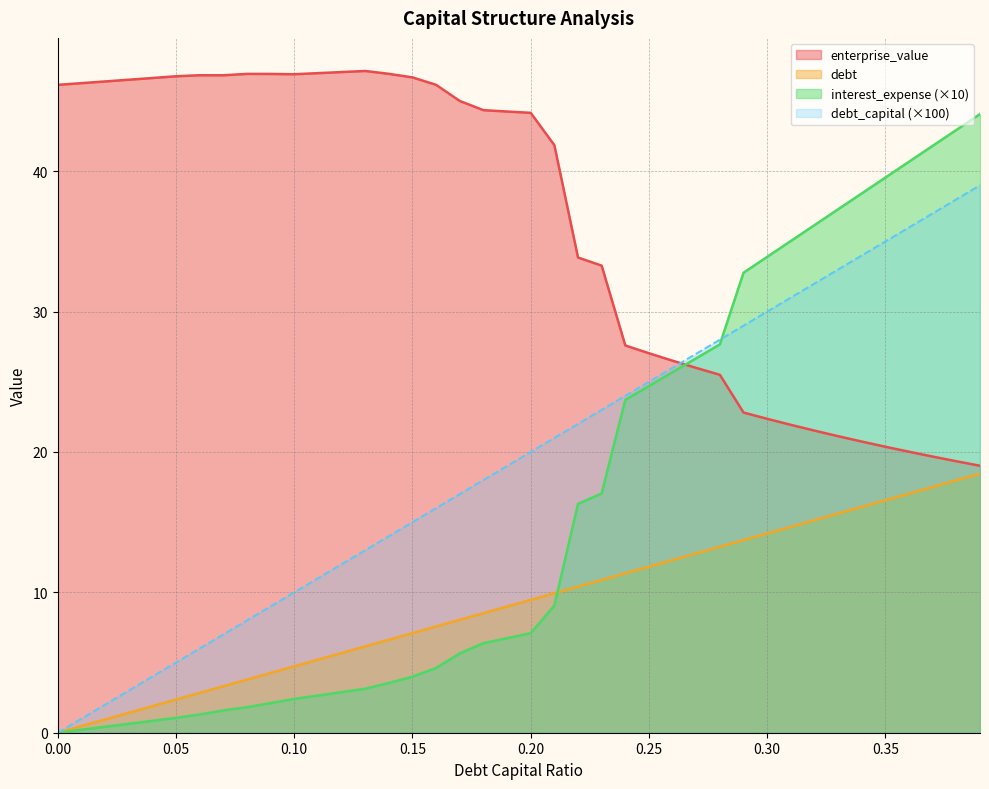

What position from the right is 0.2?

20